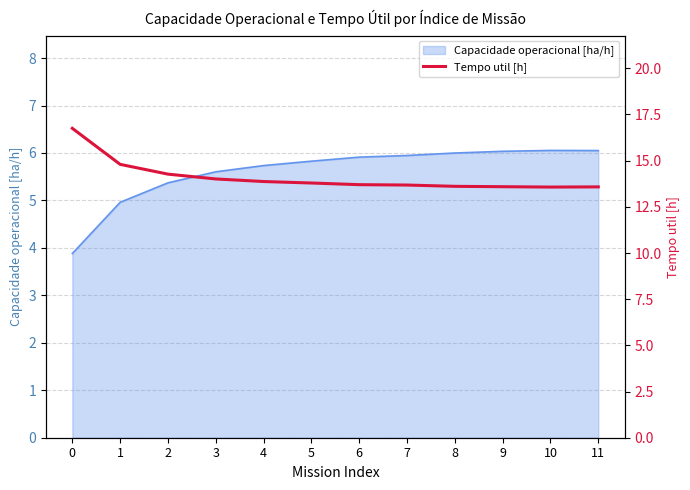

The value of Capacidade operacional [ha/h] at 11 is 8.3. True or false?

False